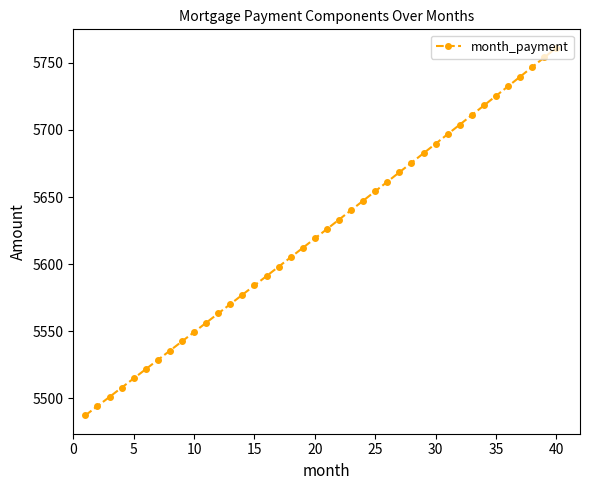

Reading left to right, transcribe all the data shown in this chart.

5487.3	5494.2	5501.0	5507.9	5514.8	5521.7	5528.6	5535.5	5542.4	5549.3	5556.3	5563.2	5570.2	5577.1	5584.1	5591.1	5598.1	5605.1	5612.1	5619.1	5626.1	5633.1	5640.2	5647.2	5654.3	5661.4	5668.4	5675.5	5682.6	5689.7	5696.8	5704.0	5711.1	5718.2	5725.4	5732.5	5739.7	5746.9	5754.1	5761.3